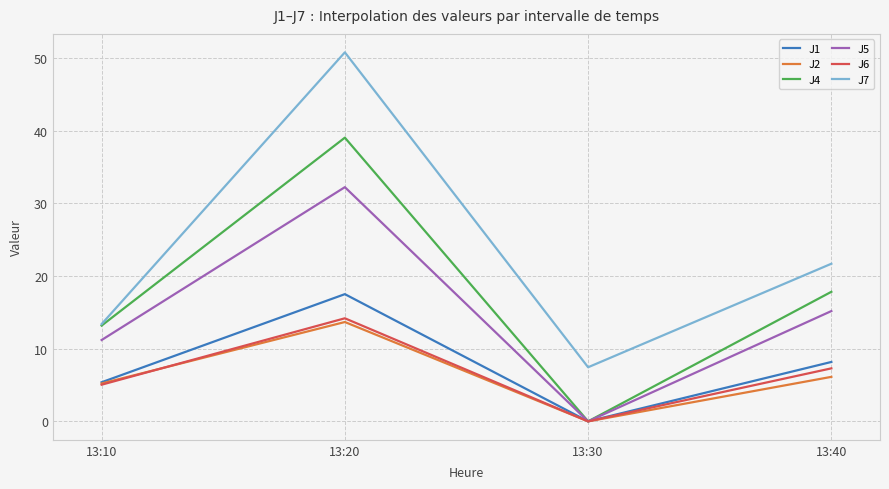

The value of J6 at 13:10 is 5.0. True or false?

True